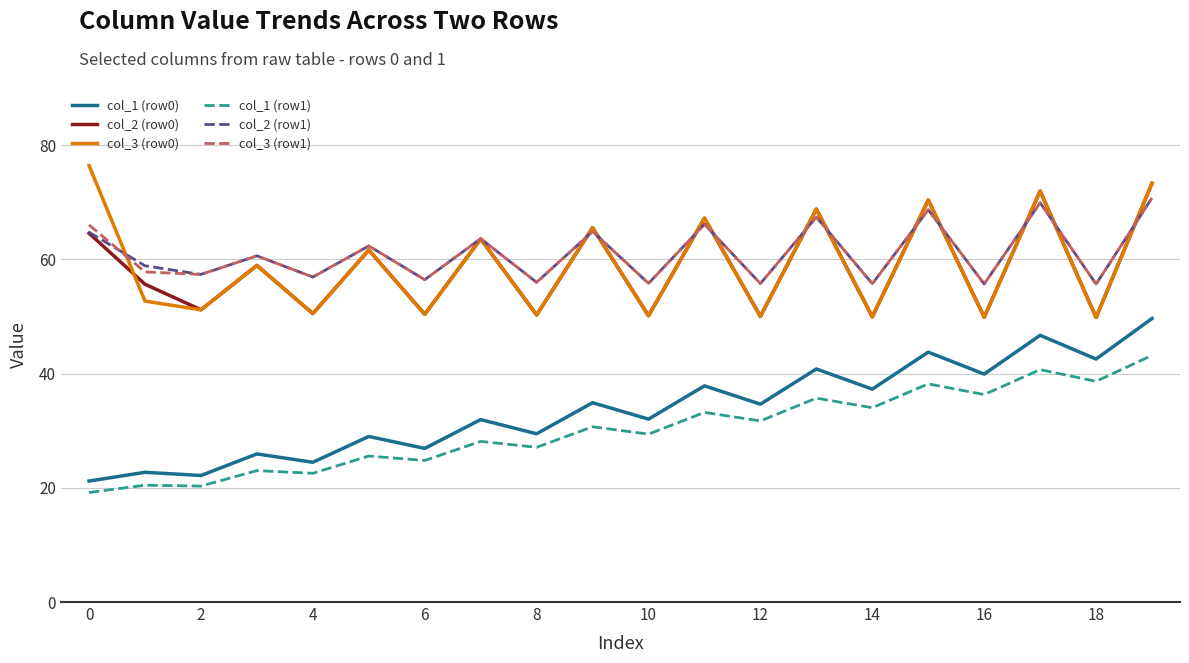

What is the minimum value shown in the chart?

19.2